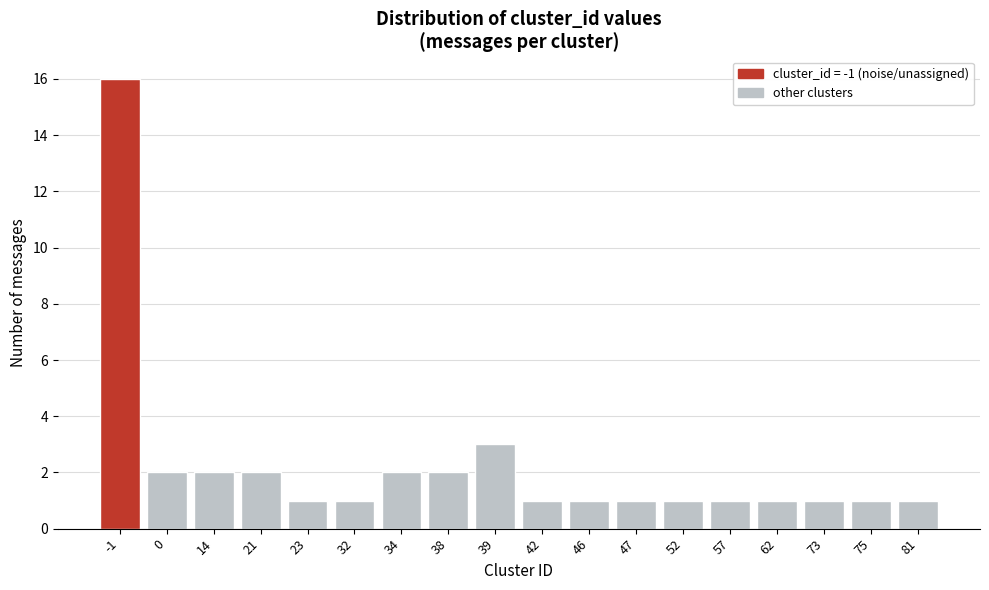

Reading left to right, what are all the values shown in this chart?

16	2	2	2	1	1	2	2	3	1	1	1	1	1	1	1	1	1